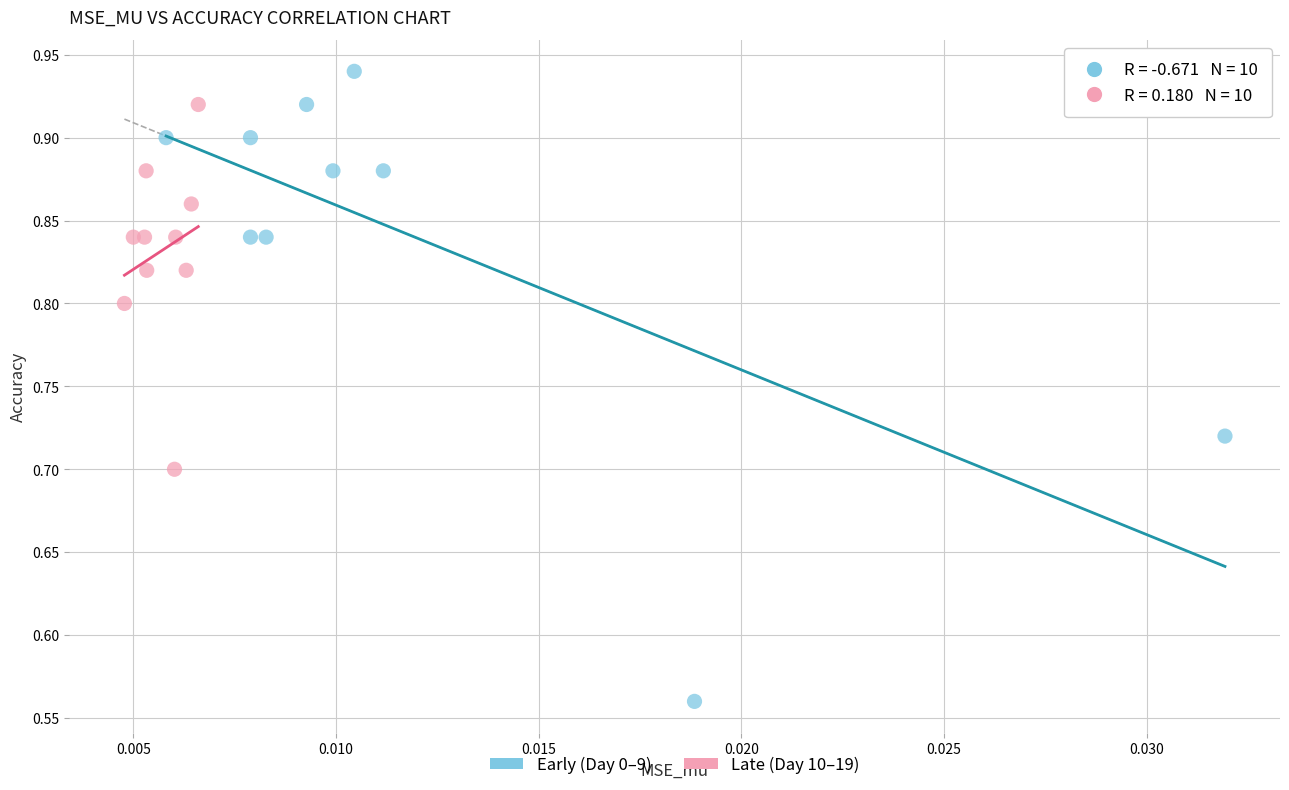

Which series contains the highest Y value?

Early (Day 0–9)